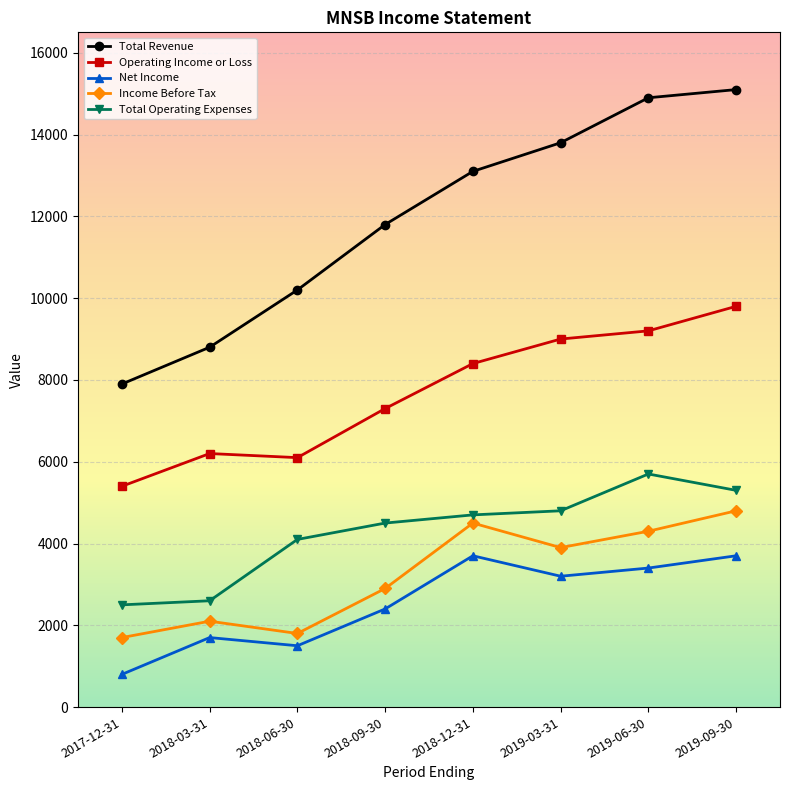

Which series has the widest spread of values?

Total Revenue